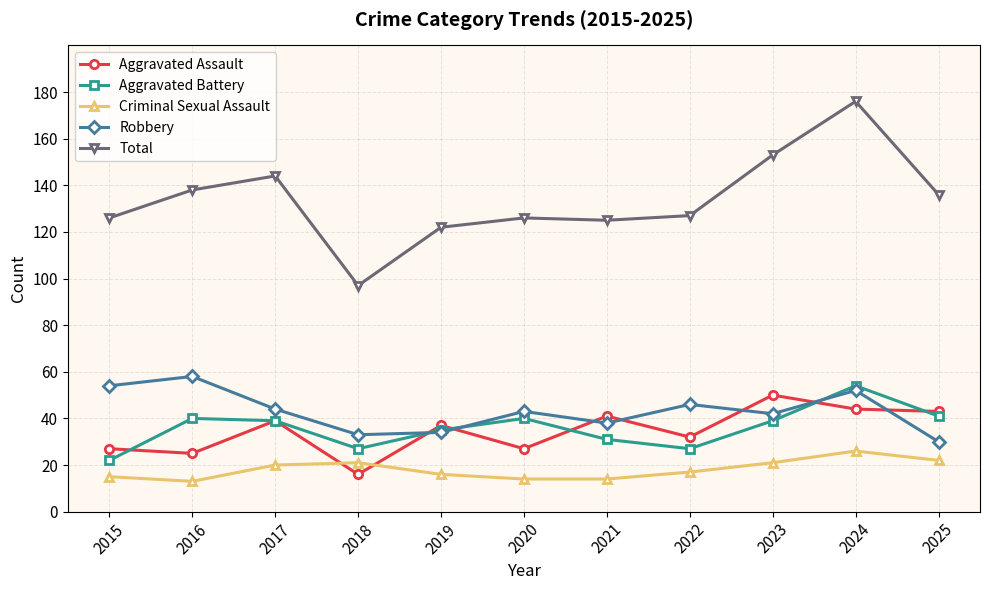

Reading left to right, what are all the values shown in this chart?

Aggravated Assault: 2015=27	2016=25	2017=39	2018=16	2019=37	2020=27	2021=41	2022=32	2023=50	2024=44	2025=43
Aggravated Battery: 2015=22	2016=40	2017=39	2018=27	2019=35	2020=40	2021=31	2022=27	2023=39	2024=54	2025=41
Criminal Sexual Assault: 2015=15	2016=13	2017=20	2018=21	2019=16	2020=14	2021=14	2022=17	2023=21	2024=26	2025=22
Robbery: 2015=54	2016=58	2017=44	2018=33	2019=34	2020=43	2021=38	2022=46	2023=42	2024=52	2025=30
Total: 2015=126	2016=138	2017=144	2018=97	2019=122	2020=126	2021=125	2022=127	2023=153	2024=176	2025=136